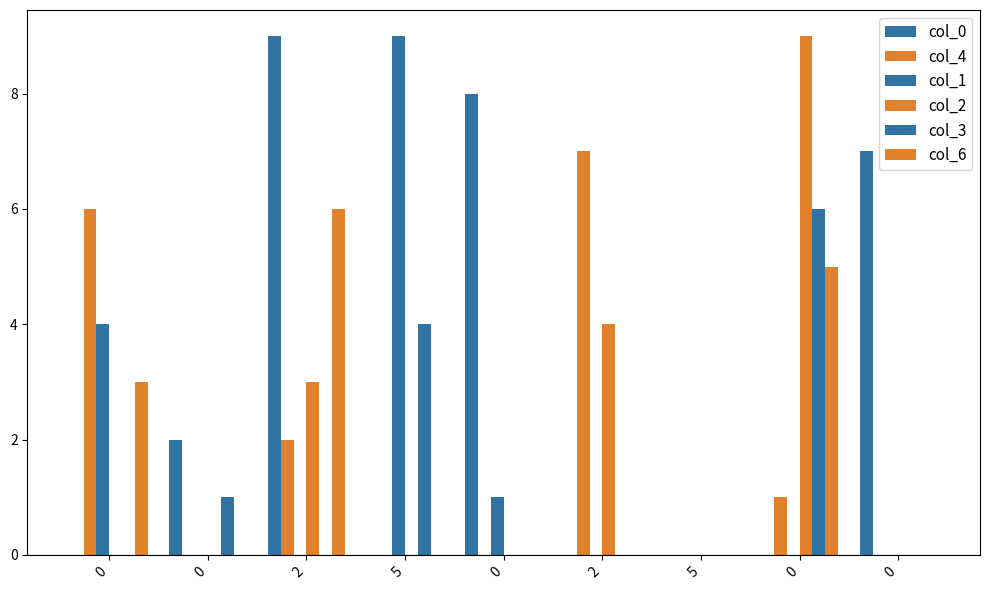

Count the number of categories in the chart.

9